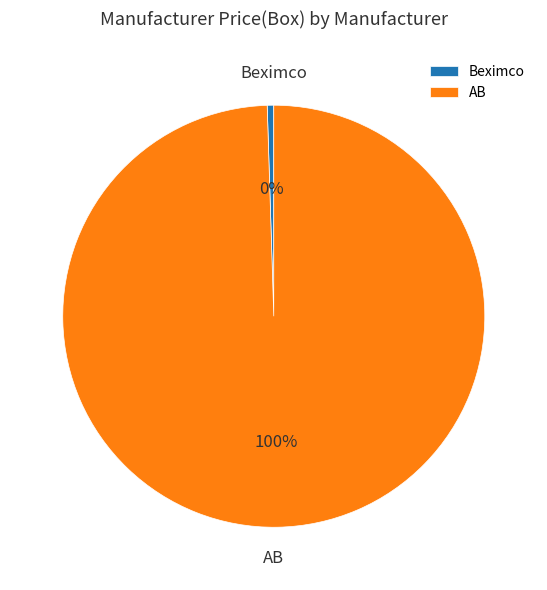

Rank the categories by value from highest to lowest.

AB, Beximco